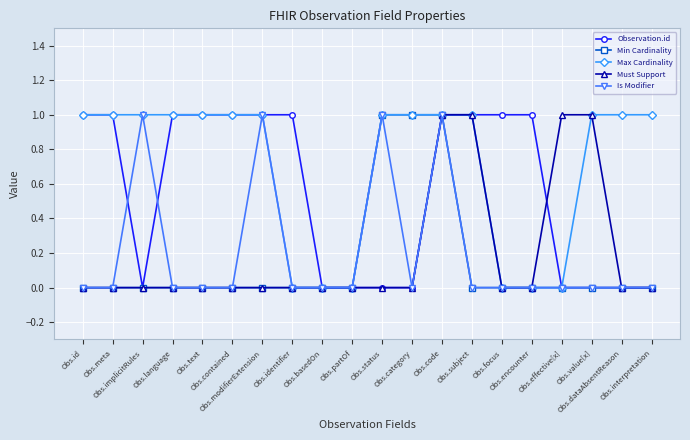

How many lines are shown in the chart?

5